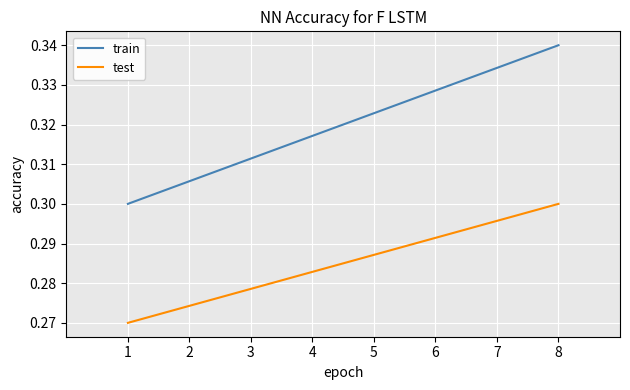

The value of train at 6 is 0.3. True or false?

True